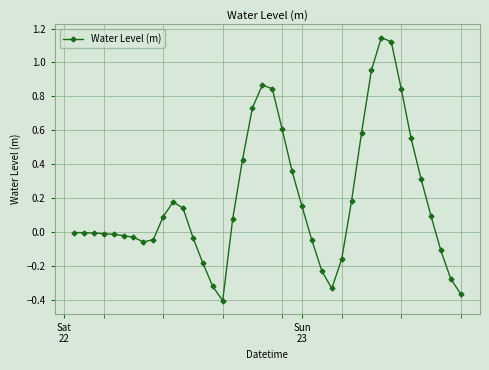

True or false: the data has more than 0 interior local peaks.

True